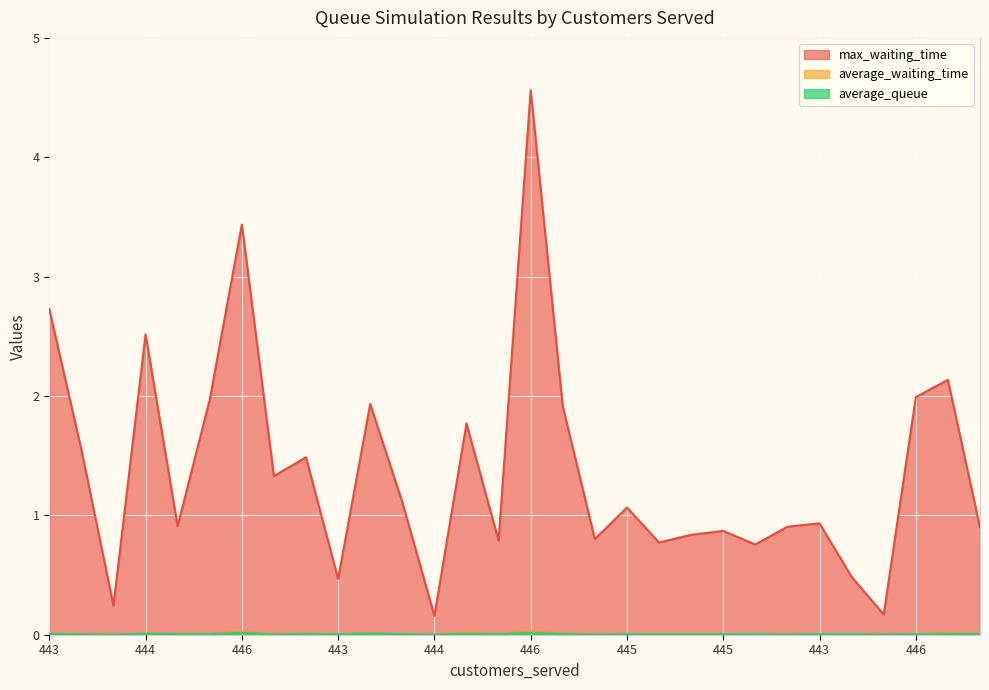

The max_waiting_time series shows 0.5 at 445. True or false?

False